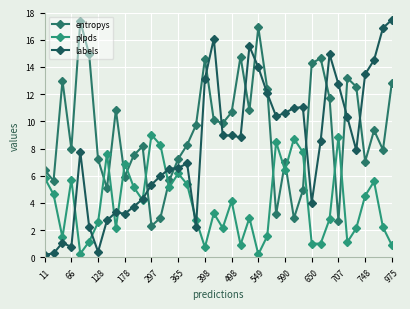

How many data points in entropys are less than 9?

20